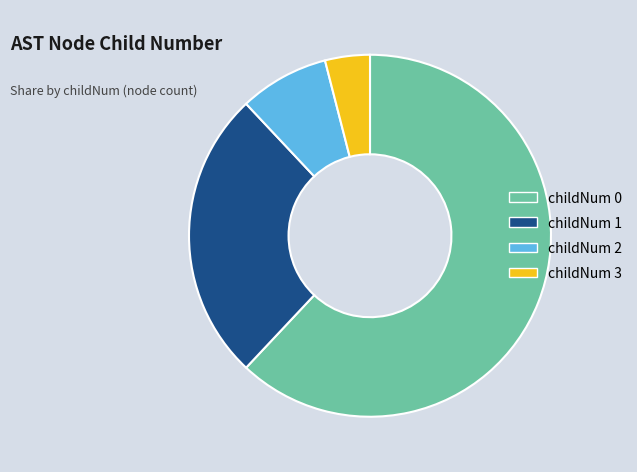

Is childNum 0 the majority of the pie?

Yes